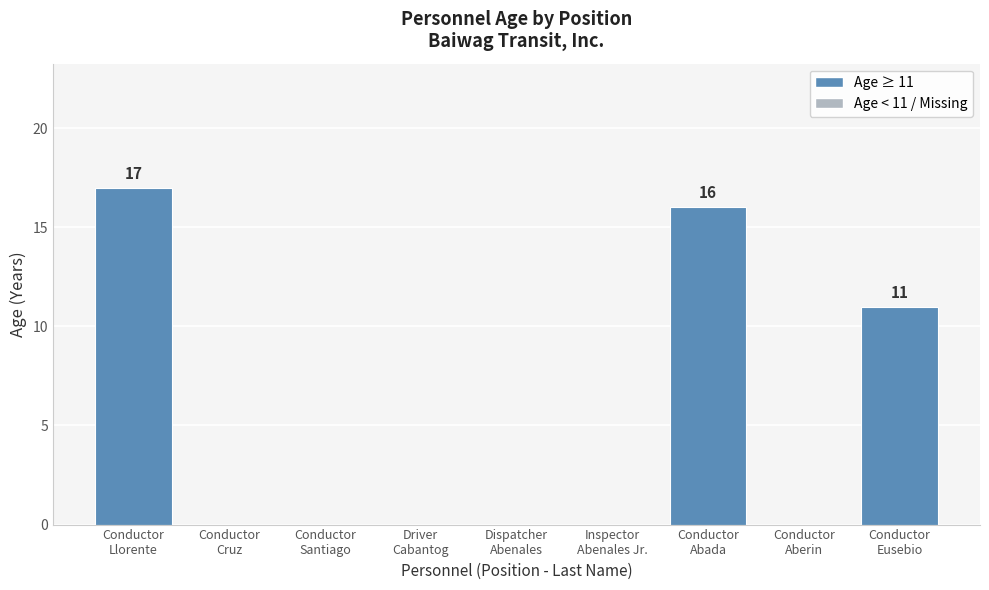

What is the greatest value displayed?

17